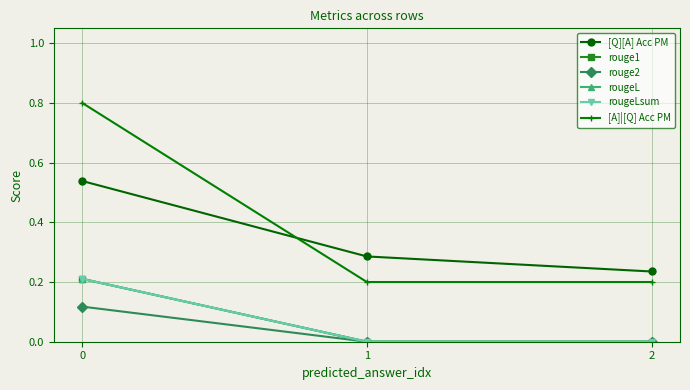

Rank the categories by rougeLsum value from lowest to highest.

1, 2, 0